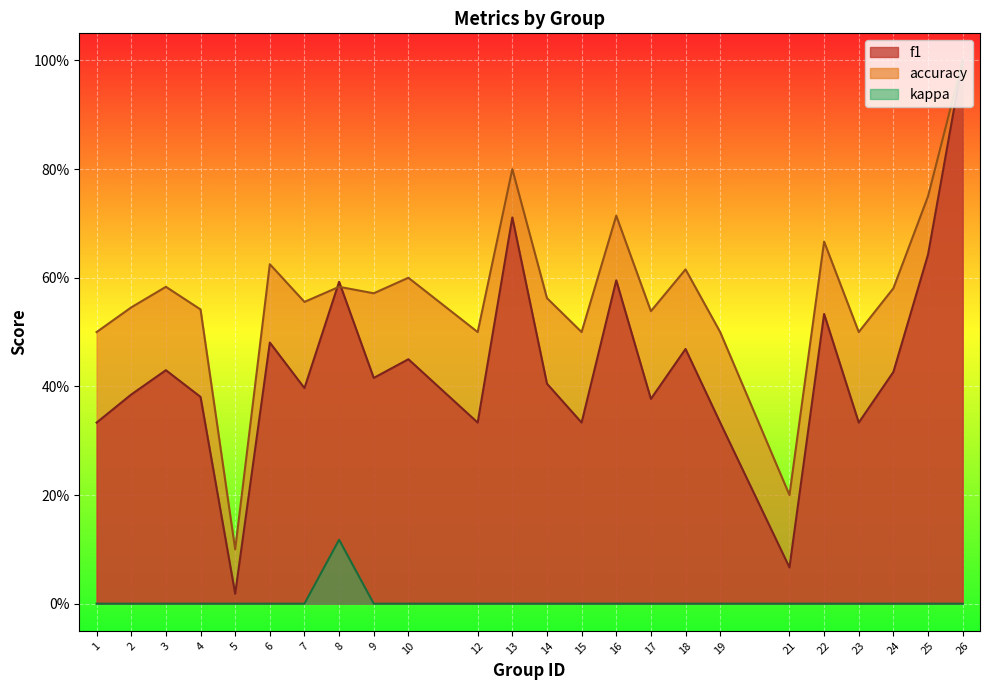

Reading right to left, extract all data points from this chart.

f1: 1.0	0.6	0.4	0.3	0.5	0.1	0.3	0.5	0.4	0.6	0.3	0.4	0.7	0.3	0.5	0.4	0.6	0.4	0.5	0.0	0.4	0.4	0.4	0.3
accuracy: 1.0	0.8	0.6	0.5	0.7	0.2	0.5	0.6	0.5	0.7	0.5	0.6	0.8	0.5	0.6	0.6	0.6	0.6	0.6	0.1	0.5	0.6	0.5	0.5
kappa: 0.0	0.0	0.0	0.0	0.0	0.0	0.0	0.0	0.0	0.0	0.0	0.0	0.0	0.0	0.0	0.0	0.1	0.0	0.0	0.0	0.0	0.0	0.0	0.0